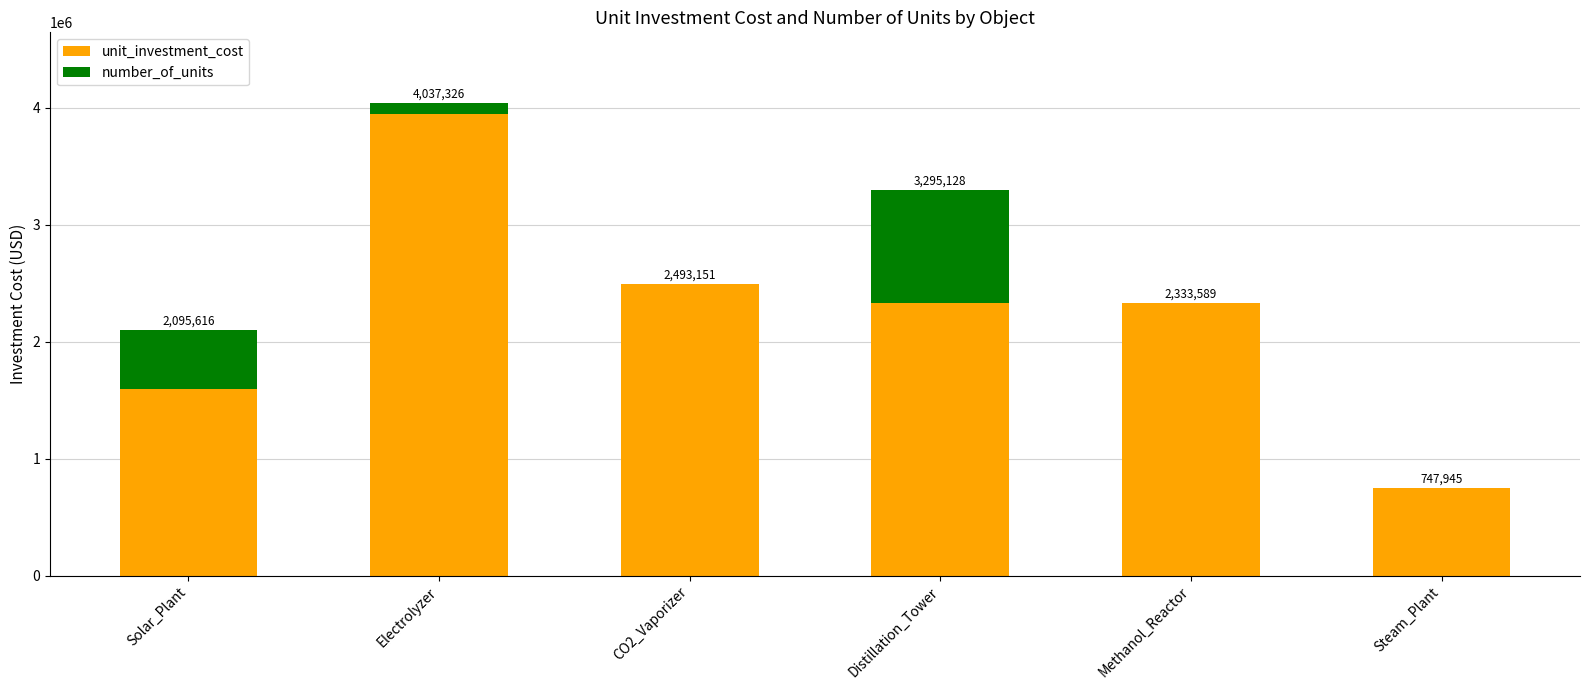

At which label does unit_investment_cost first exceed 2333589?

Electrolyzer